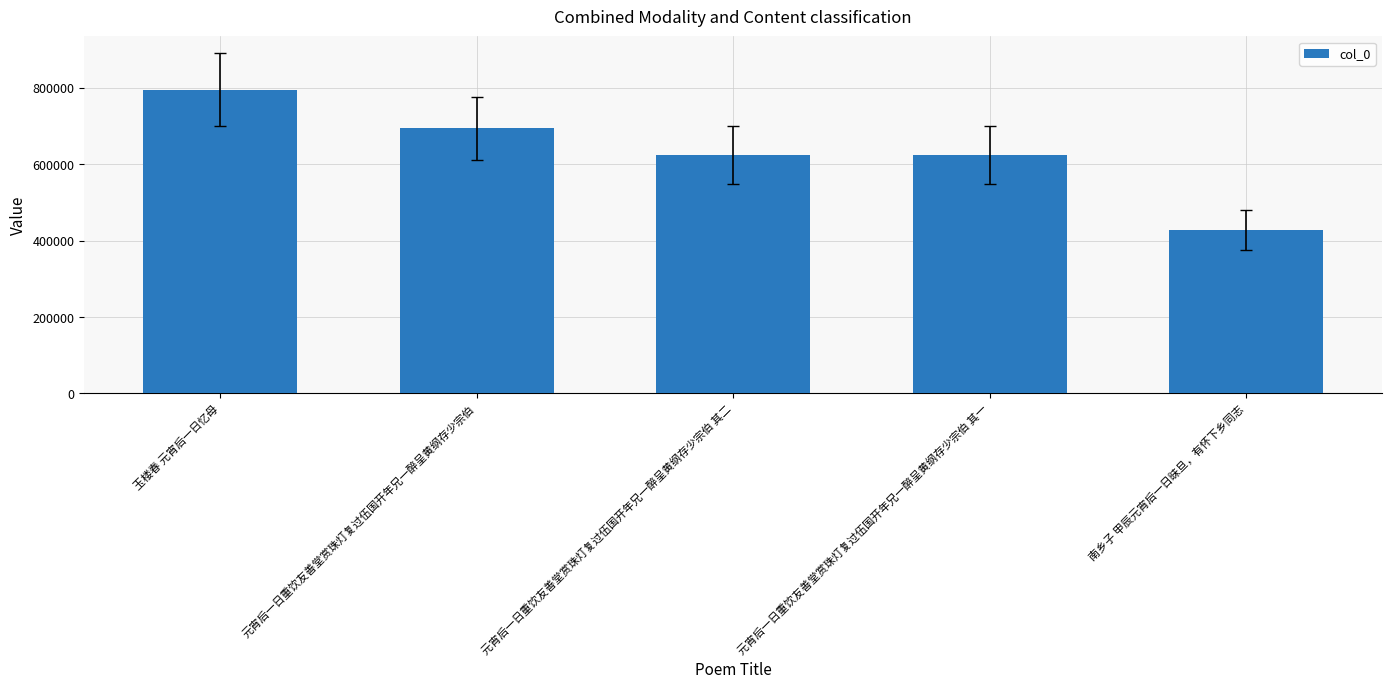

What is the change in value from 玉楼春 元宵后一日忆母 to 元宵后一日重饮友善堂赏珠灯复过伍国开年兄一醉呈黄纲存少宗伯 其二?

-170806